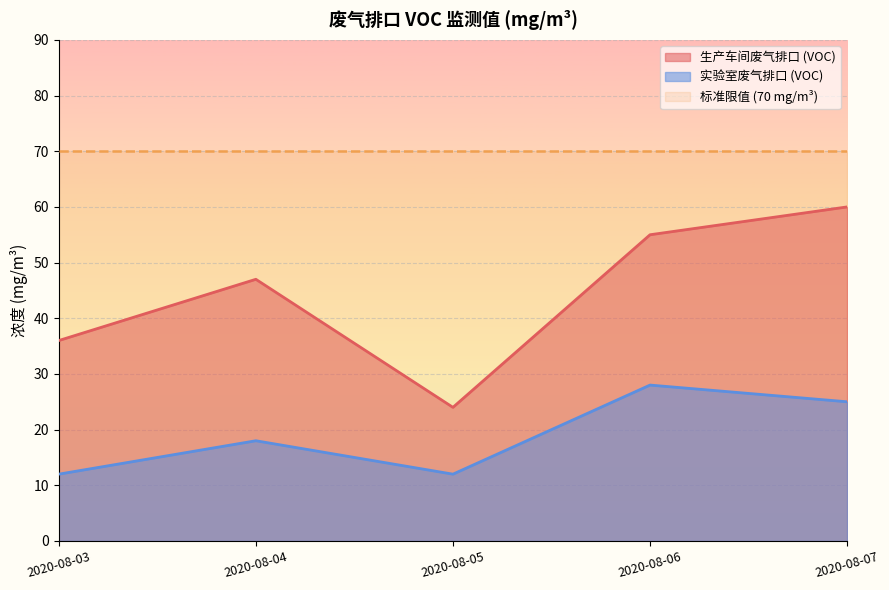

How many interior local valleys does the 生产车间废气排口 (VOC) series have?

1